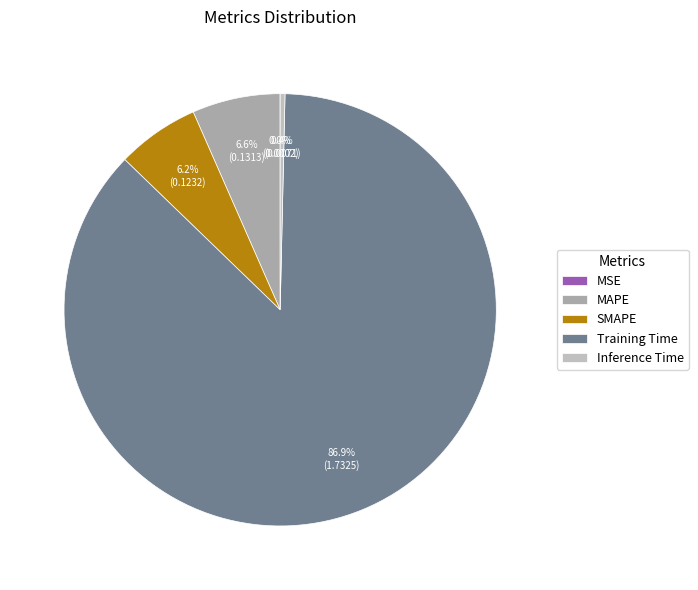

What percentage do Inference Time and SMAPE together represent?

6.5%